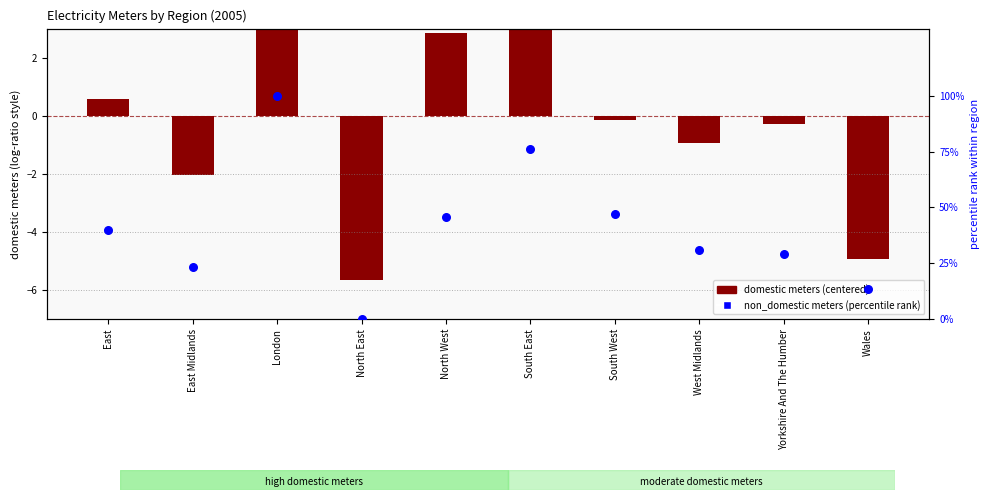

What are all the series names shown in the legend?

domestic meters (centered), non_domestic meters (percentile rank)